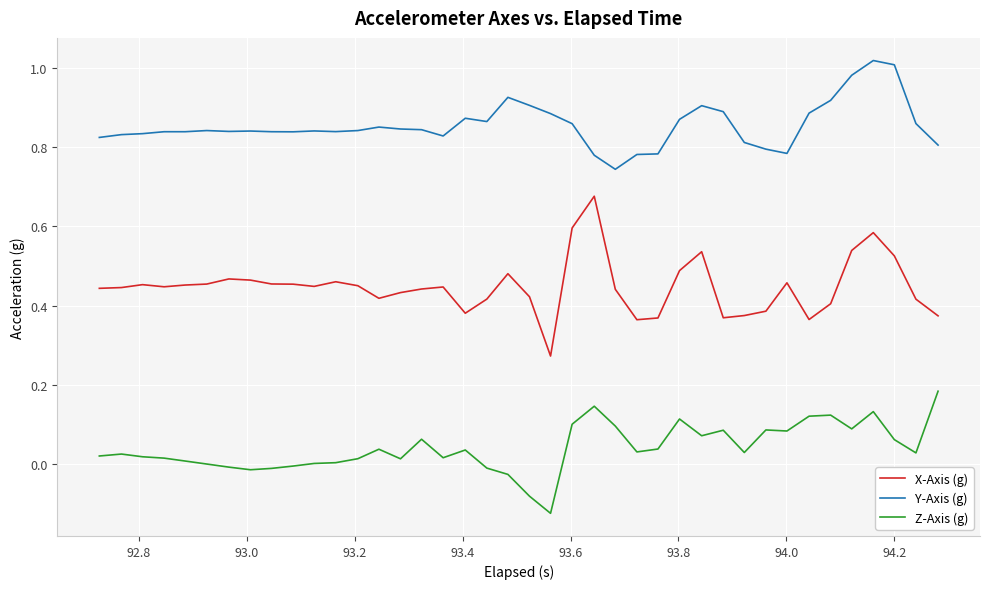

Which series has the largest total across all categories?

Y-Axis (g)